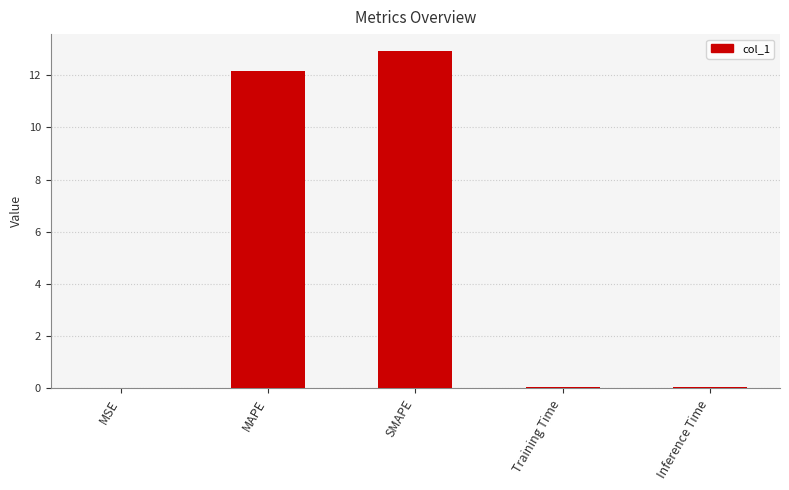

What is the sum of all values?

25.2